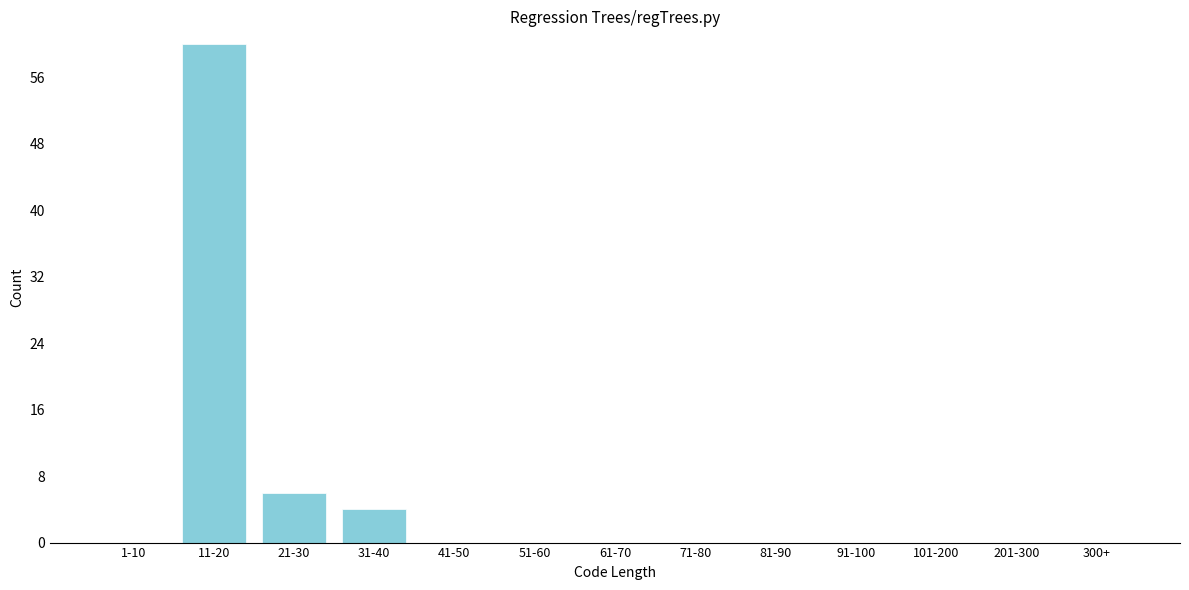

Reading right to left, extract all data points from this chart.

300+=0	201-300=0	101-200=0	91-100=0	81-90=0	71-80=0	61-70=0	51-60=0	41-50=0	31-40=4	21-30=6	11-20=60	1-10=0